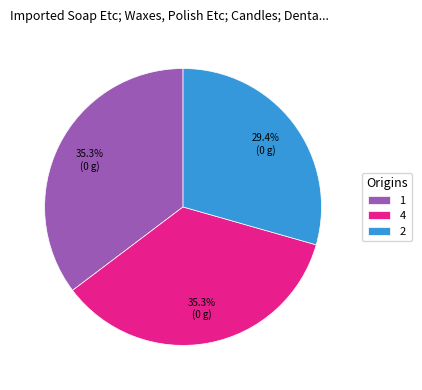

To the nearest percent, what is the difference between the 2 and 1 slice percentages?

6%